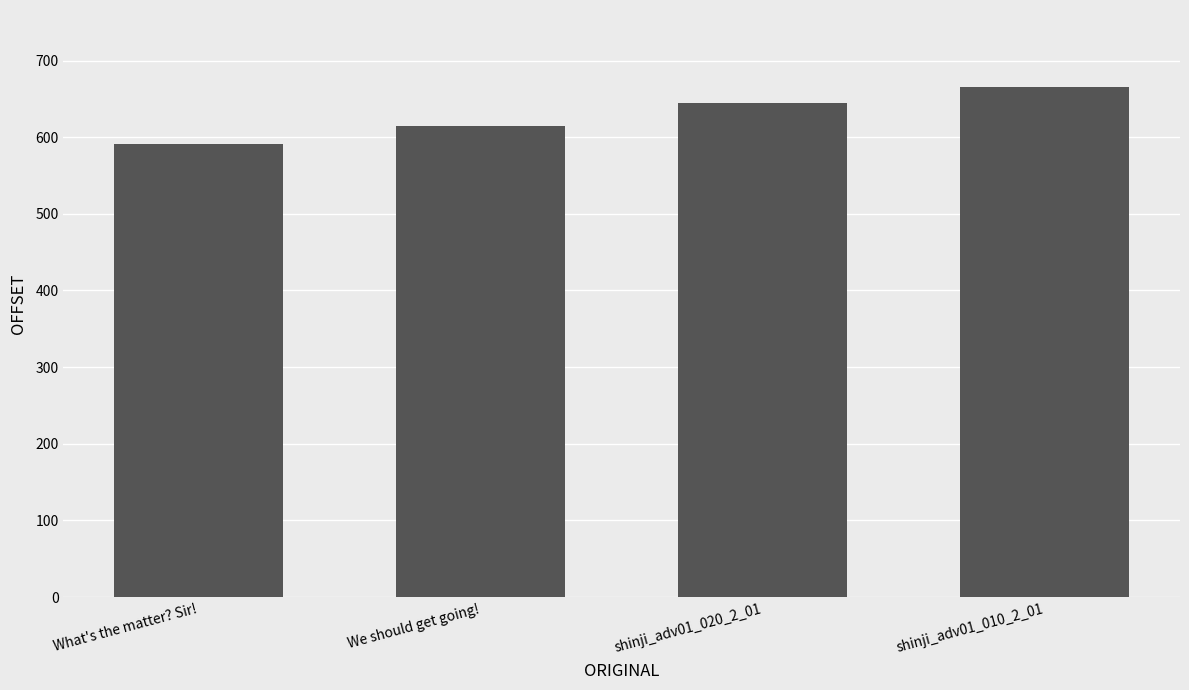

List the labels in order of value, largest first.

shinji_adv01_010_2_01, shinji_adv01_020_2_01, We should get going!, What's the matter? Sir!